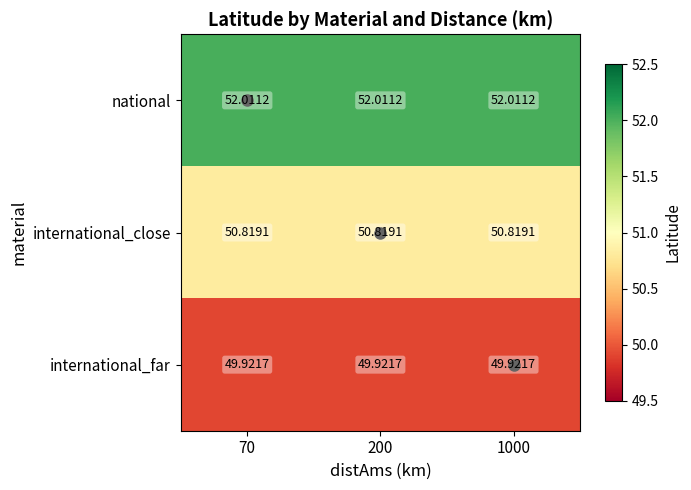

Is the value of international_close at 200 greater than the value of national at 70?

No